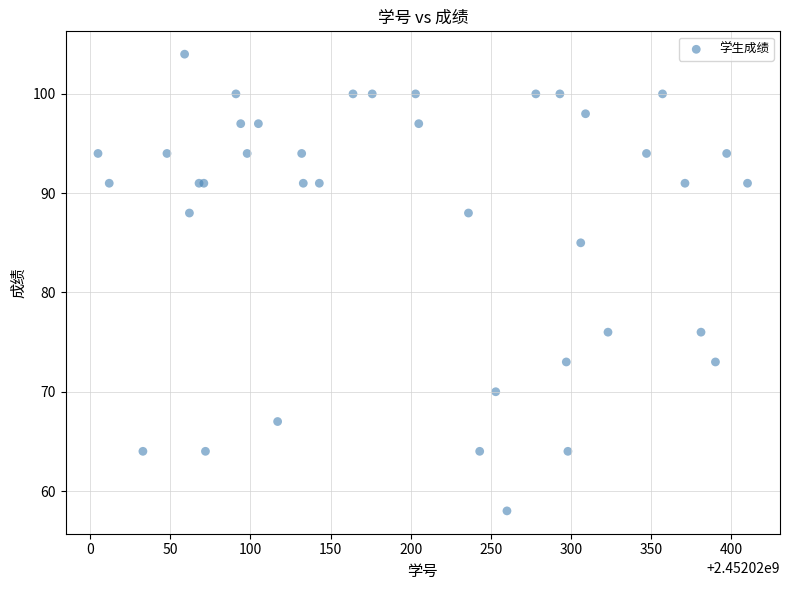

What Y value in the scatter plot is closest to 81?

85